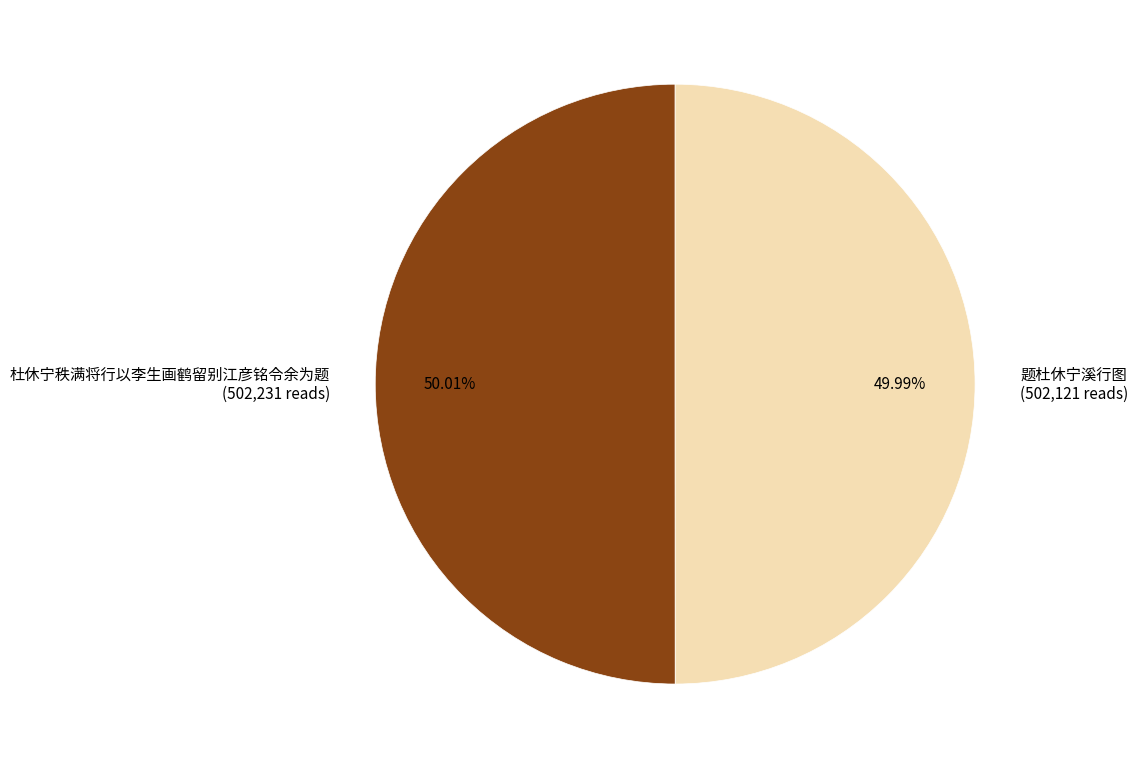

Approximately how many times larger is the value at 题杜休宁溪行图 (502,121 reads) compared to 杜休宁秩满将行以李生画鹤留别江彦铭令余为题 (502,231 reads)?

1.0